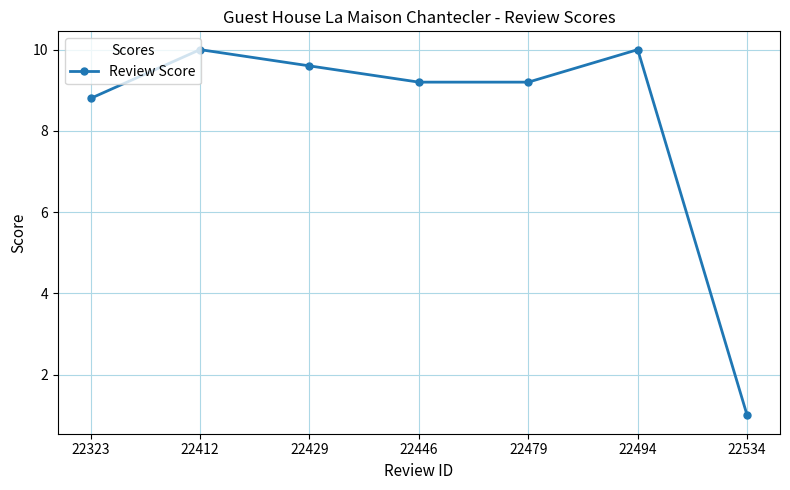

Reading left to right, what are all the values shown in this chart?

22323=8.8	22412=10.0	22429=9.6	22446=9.2	22479=9.2	22494=10.0	22534=1.0